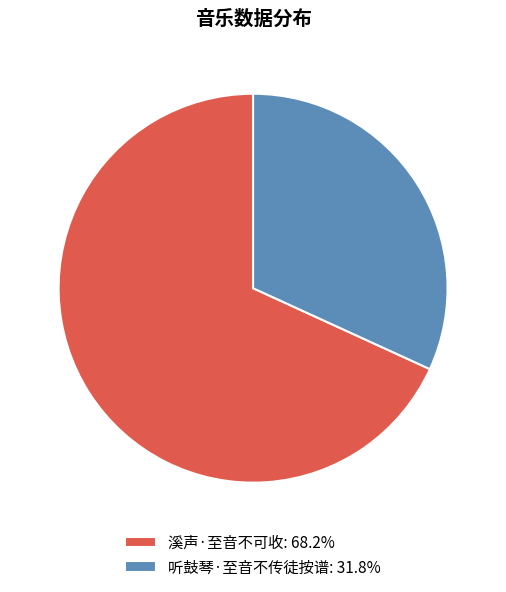

Combined, do 溪声·至音不可收: 68.2% and 听鼓琴·至音不传徒按谱: 31.8% account for over 50%?

Yes